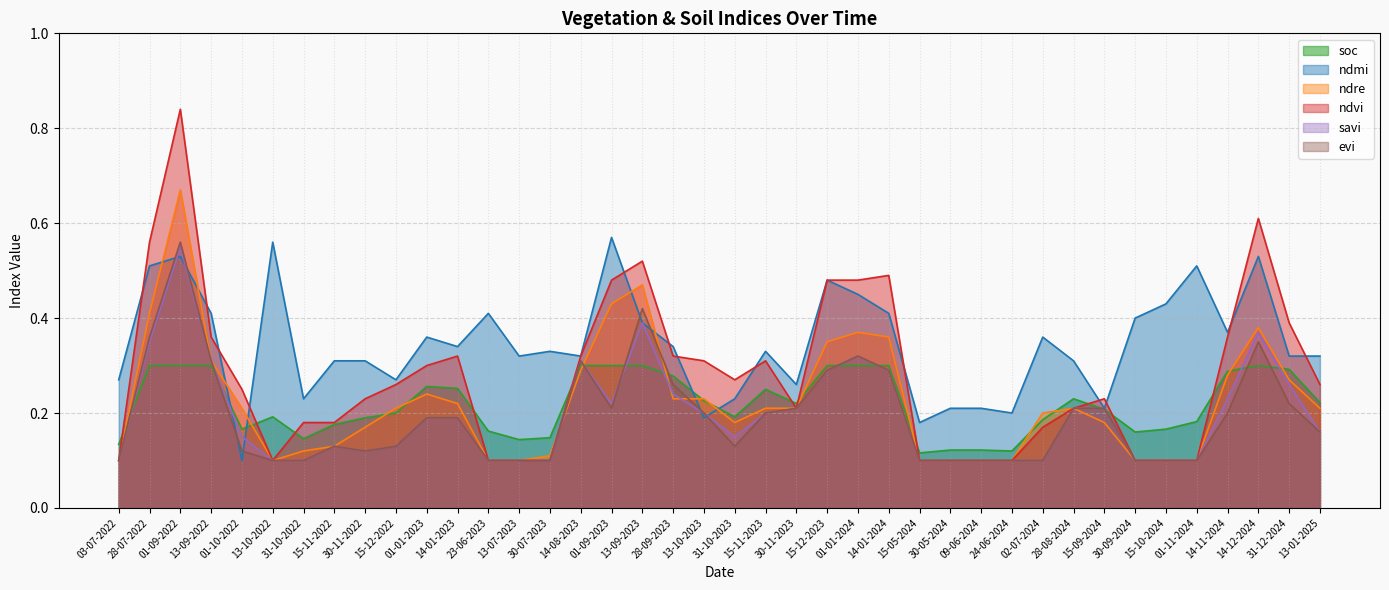

What is the sum of the ndvi values at 24-06-2024 and 15-11-2022?

0.3